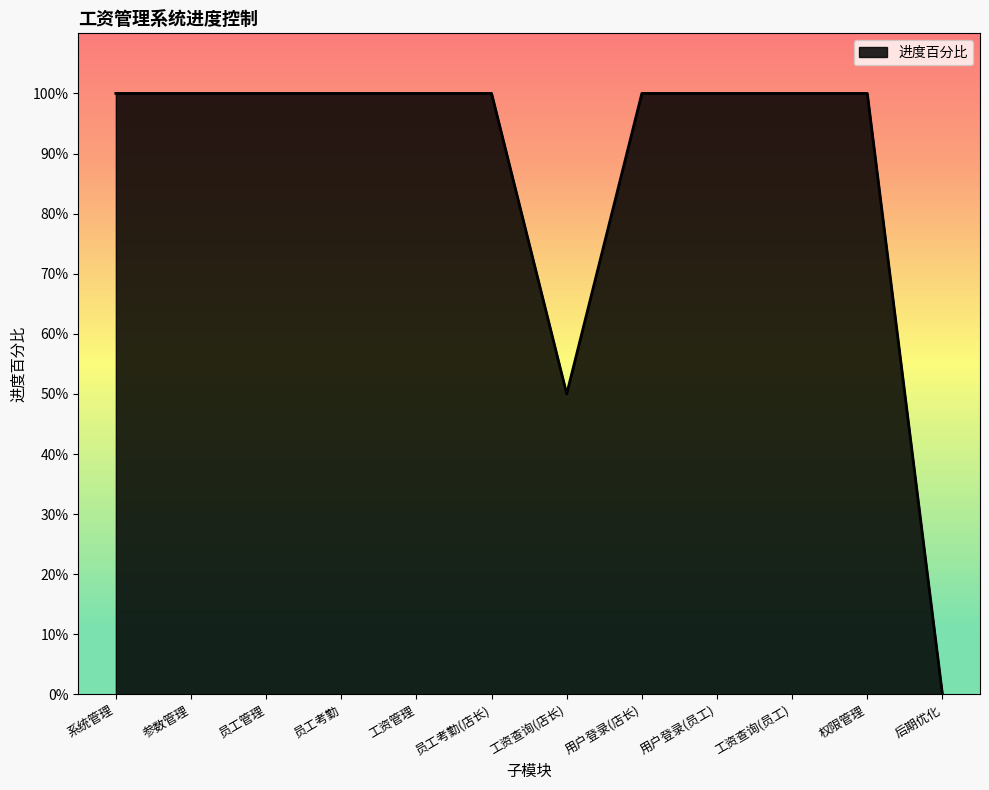

Which has a higher value, 参数管理 or 员工考勤?

参数管理